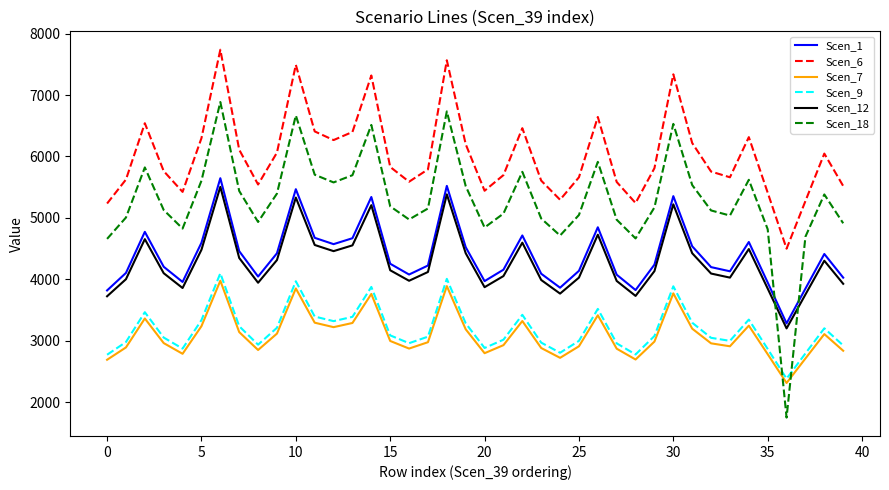

List the series in order of their peak value, lowest first.

Scen_7, Scen_9, Scen_12, Scen_1, Scen_18, Scen_6